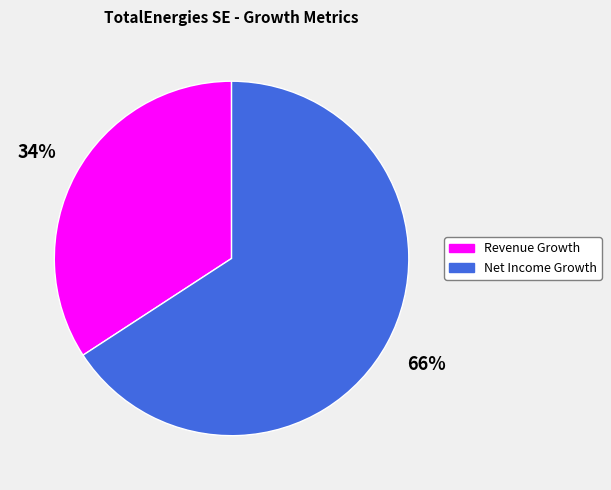

Does any single category account for the majority?

Yes